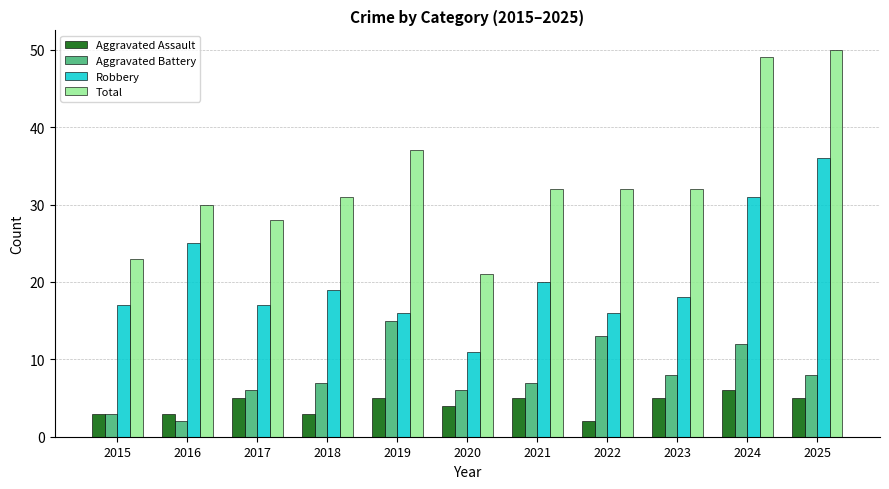

Reading right to left, extract all data points from this chart.

Aggravated Assault: 5	6	5	2	5	4	5	3	5	3	3
Aggravated Battery: 8	12	8	13	7	6	15	7	6	2	3
Robbery: 36	31	18	16	20	11	16	19	17	25	17
Total: 50	49	32	32	32	21	37	31	28	30	23